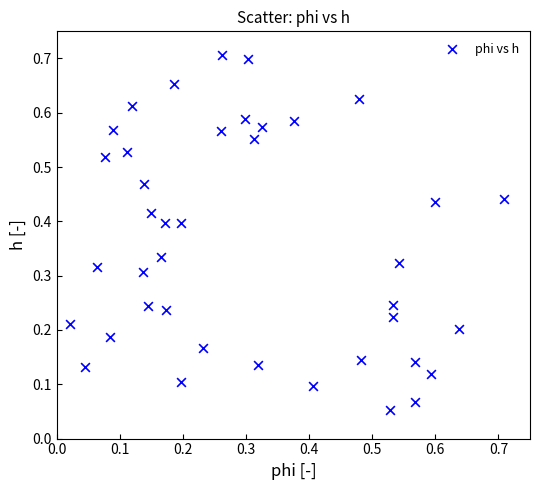

How many data points are displayed?

40